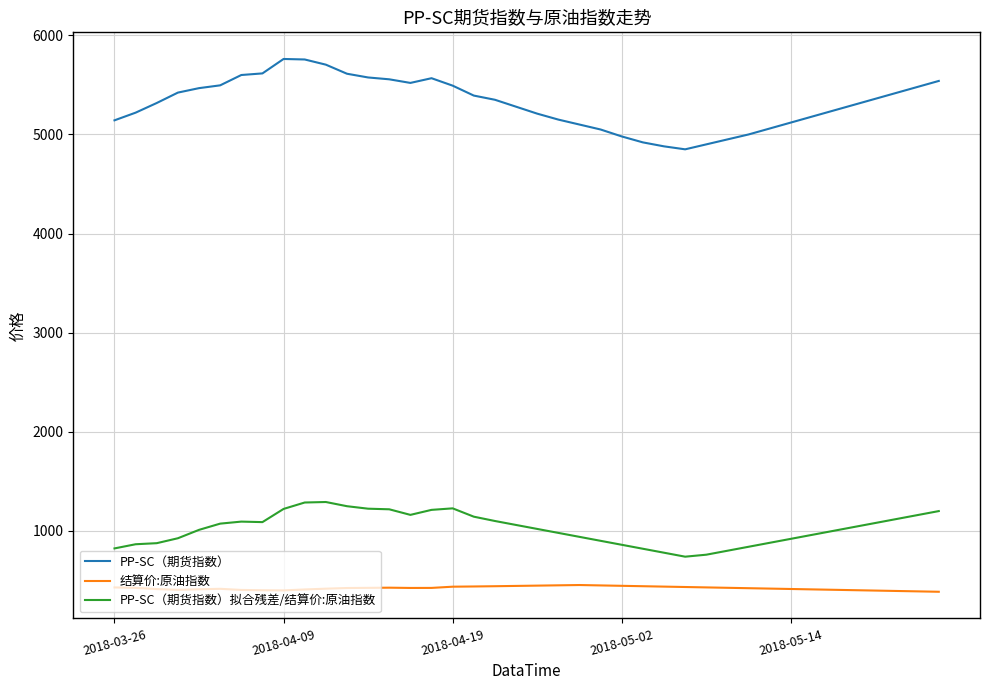

What are all the series names shown in the legend?

PP-SC（期货指数）, 结算价:原油指数, PP-SC（期货指数）拟合残差/结算价:原油指数